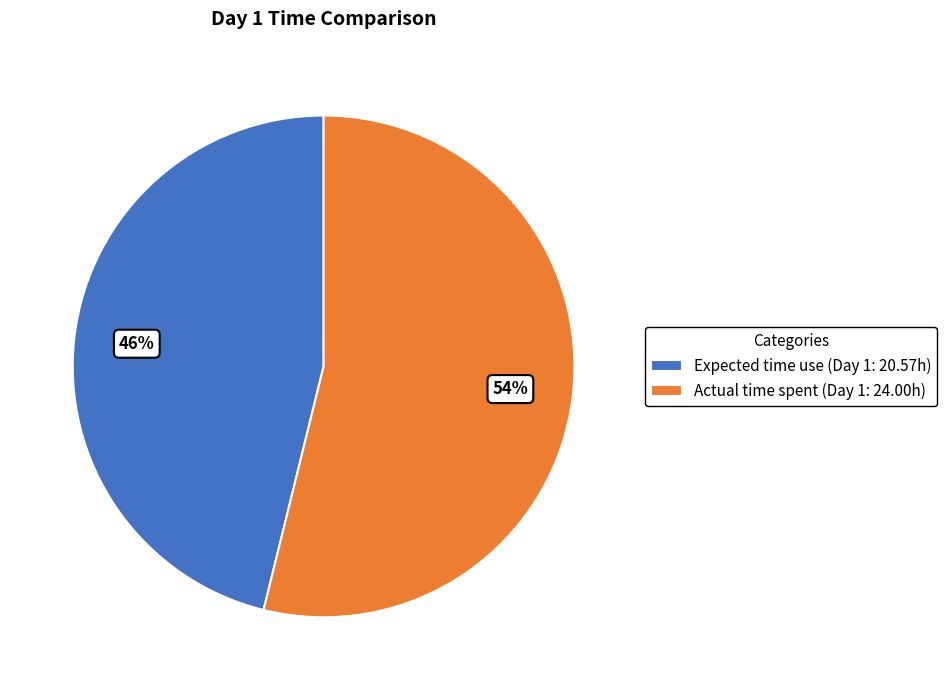

To the nearest percent, what percentage of the pie is Actual time spent?

54%